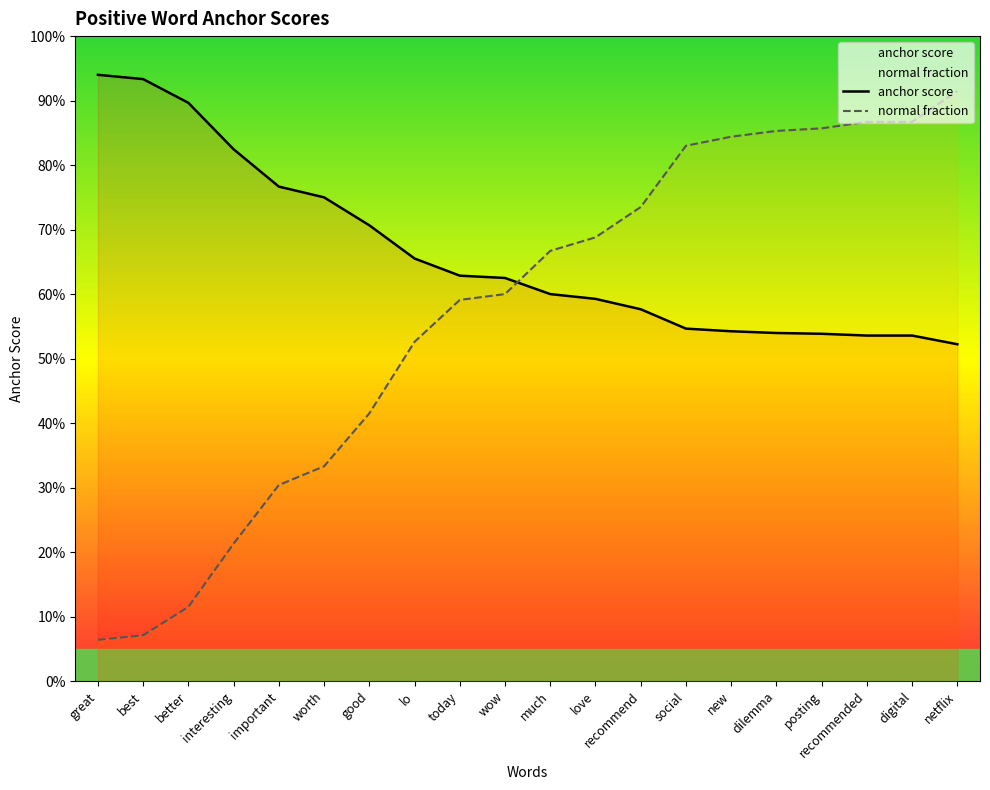

What is the total value across all series at love?

1.3